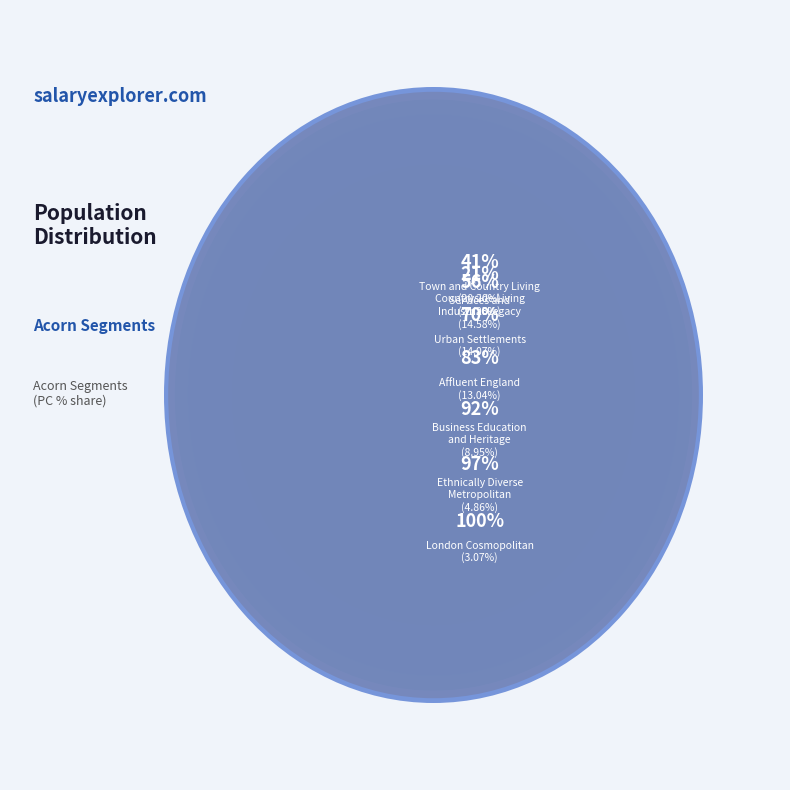

To the nearest percent, what is the difference between the Town and Country Living and Affluent England slice percentages?

7%